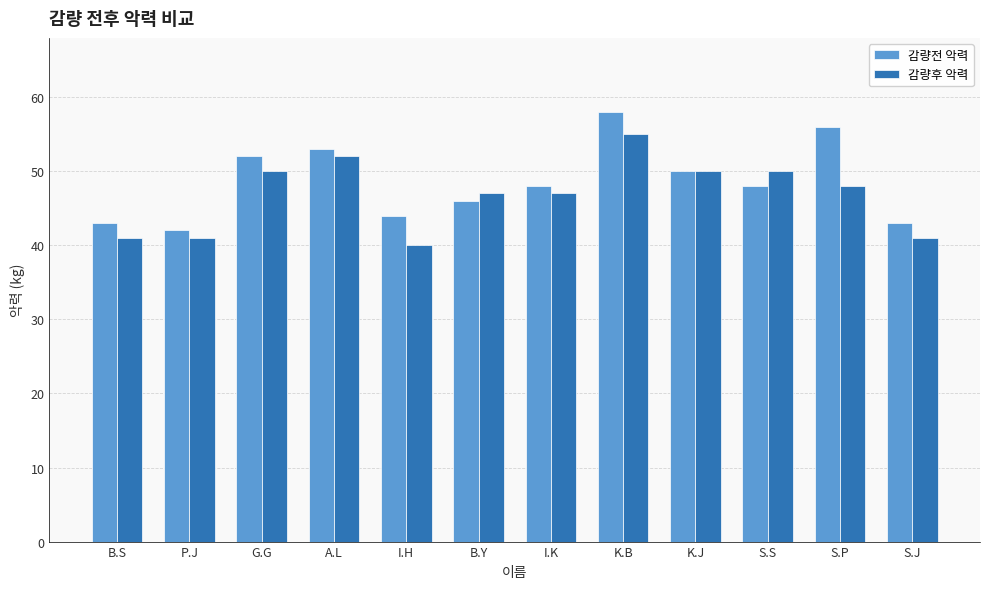

What is the label of the 8th bar from the left?

K.B